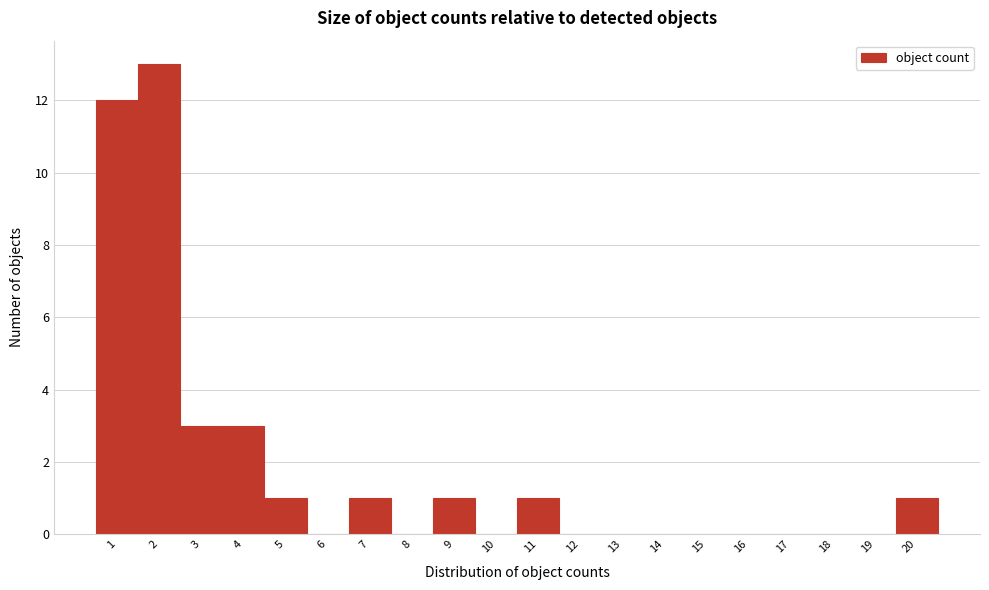

Reading left to right, transcribe this chart: for each bar, give the range it covers on the x-axis and its height. The values are not printed on the chart, so give them approximately, as read against the axis.

0.5 to 1.5: 12
1.5 to 2.5: 13
2.5 to 3.5: 3
3.5 to 4.5: 3
4.5 to 5.5: 1
5.5 to 6.5: 0
6.5 to 7.5: 1
7.5 to 8.5: 0
8.5 to 9.5: 1
9.5 to 10.5: 0
10.5 to 11.5: 1
11.5 to 12.5: 0
12.5 to 13.5: 0
13.5 to 14.5: 0
14.5 to 15.5: 0
15.5 to 16.5: 0
16.5 to 17.5: 0
17.5 to 18.5: 0
18.5 to 19.5: 0
19.5 to 20.5: 1